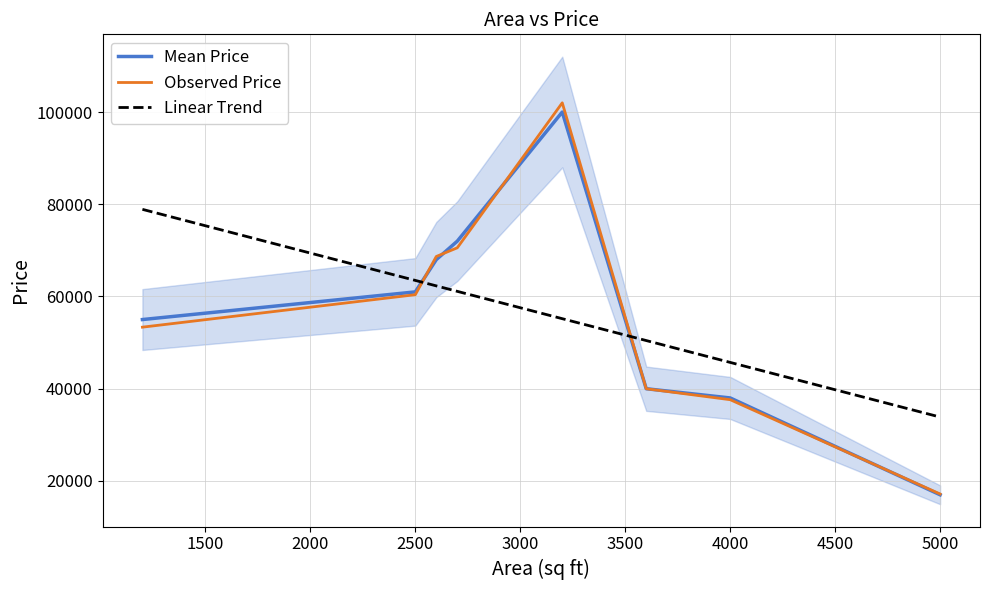

How many series are shown in this chart?

3